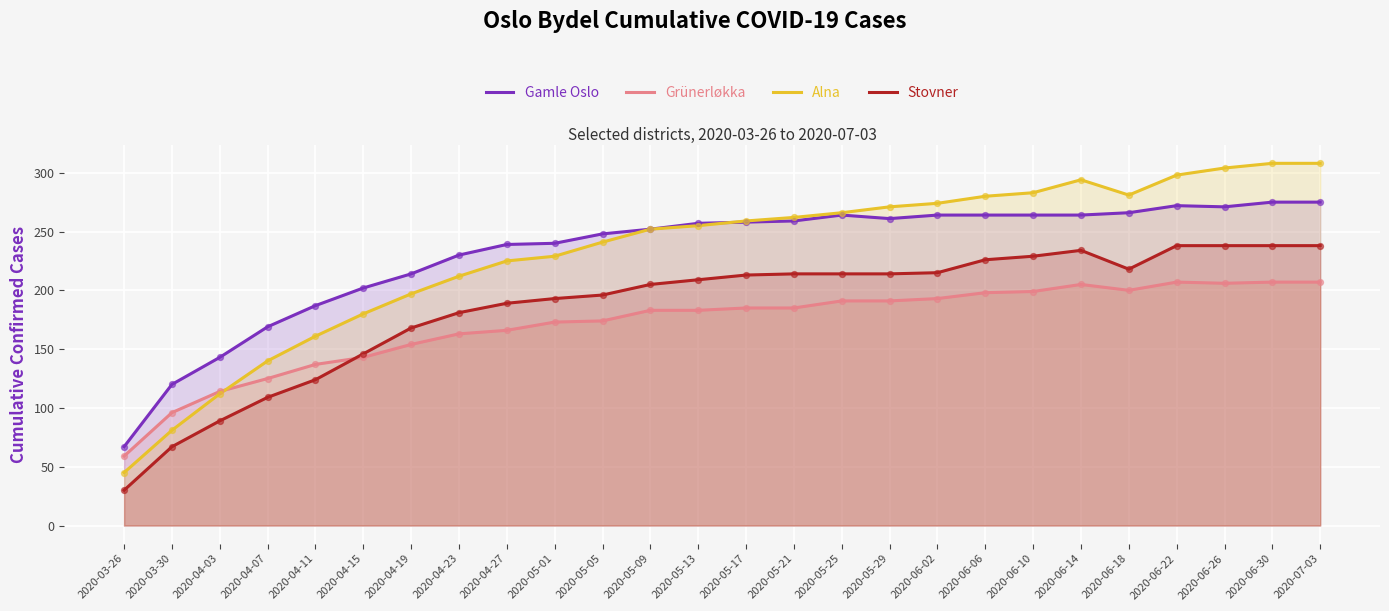

Which series reaches the minimum Y coordinate?

Stovner